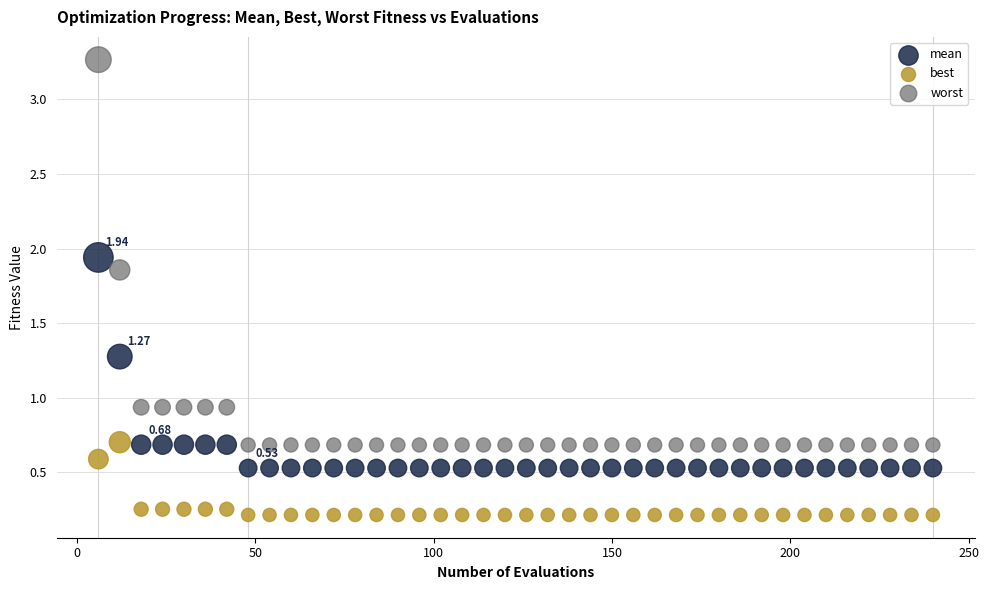

Which series contains the highest Y value?

worst